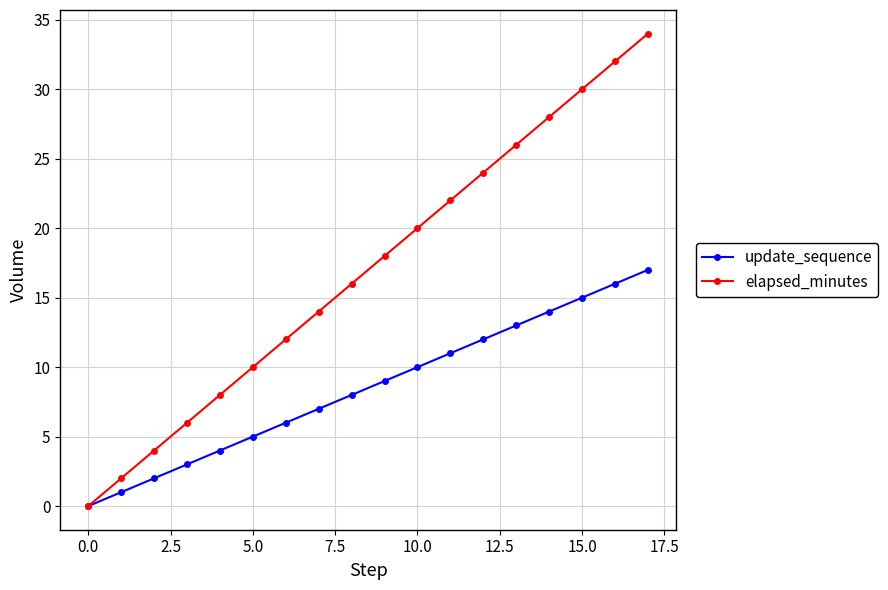

True or false: update_sequence has more than 2 points higher than both neighbors.

False